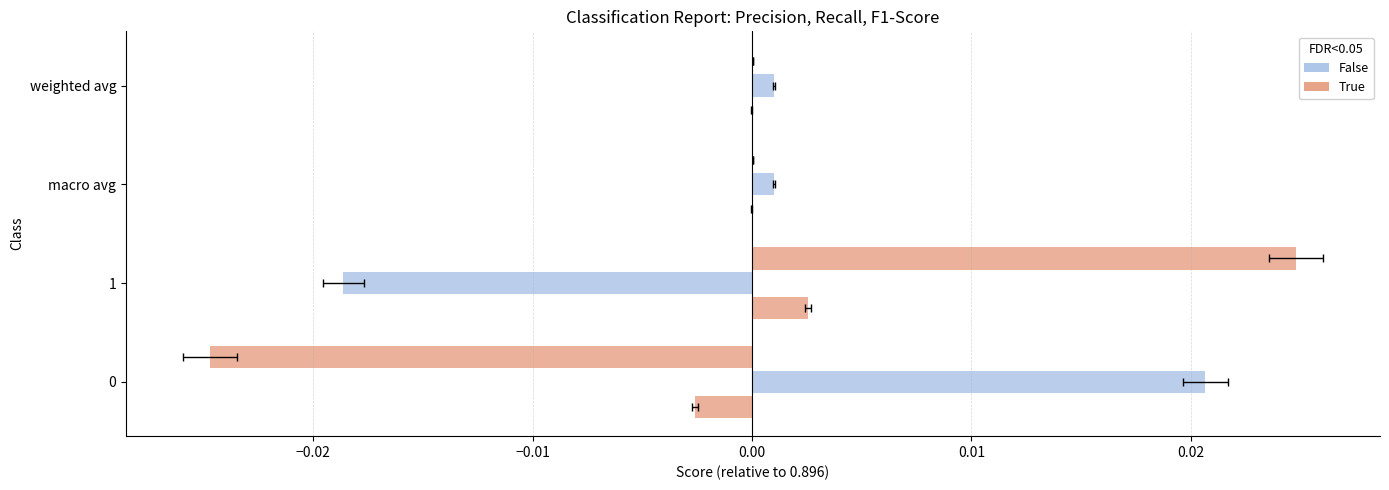

At how many categories does at least one series exceed 0?

4